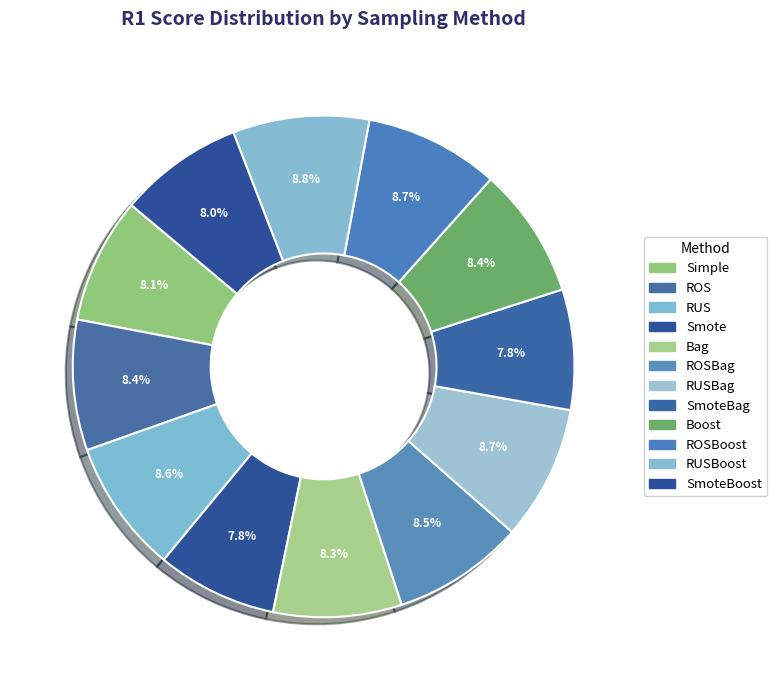

To the nearest percent, what is the difference between the largest and smallest slice percentages?

1%